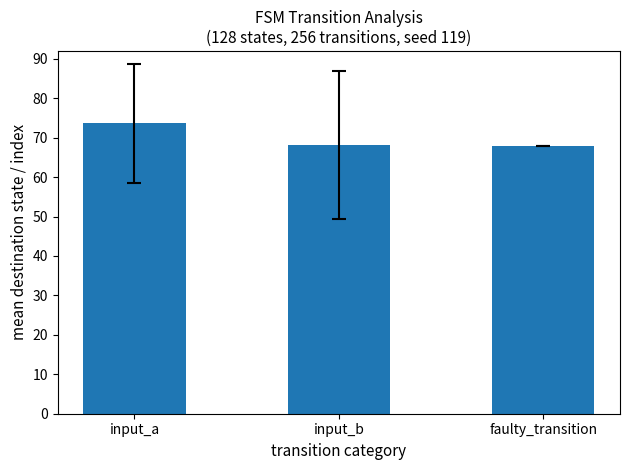

What is the sum of all values?

209.8